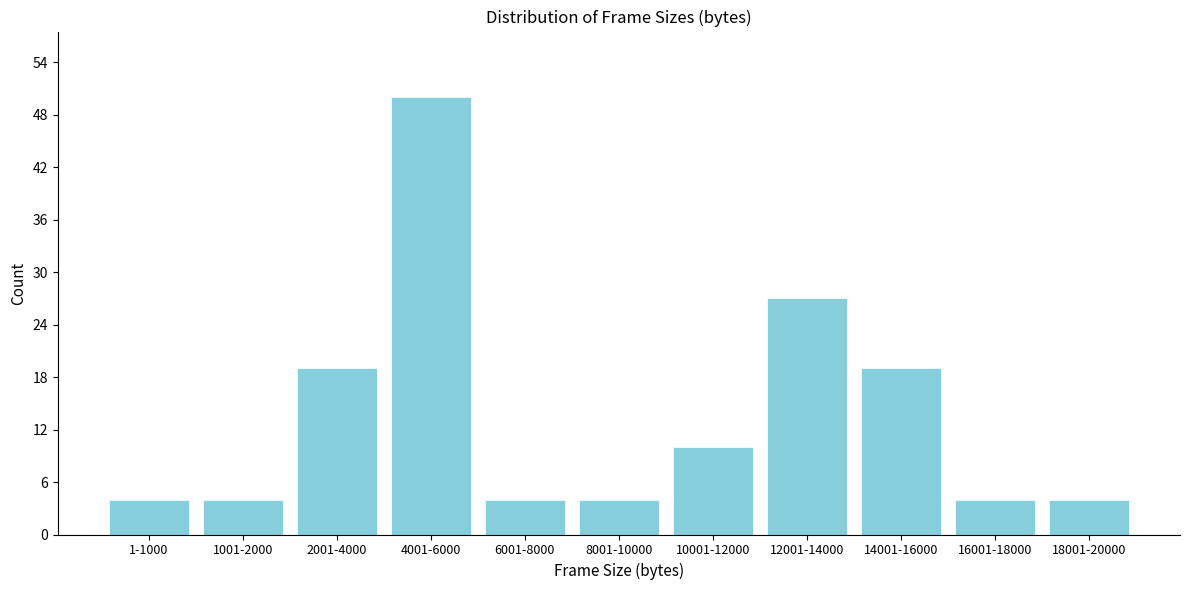

Reading left to right, extract all data points from this chart.

1-1000=4	1001-2000=4	2001-4000=19	4001-6000=50	6001-8000=4	8001-10000=4	10001-12000=10	12001-14000=27	14001-16000=19	16001-18000=4	18001-20000=4